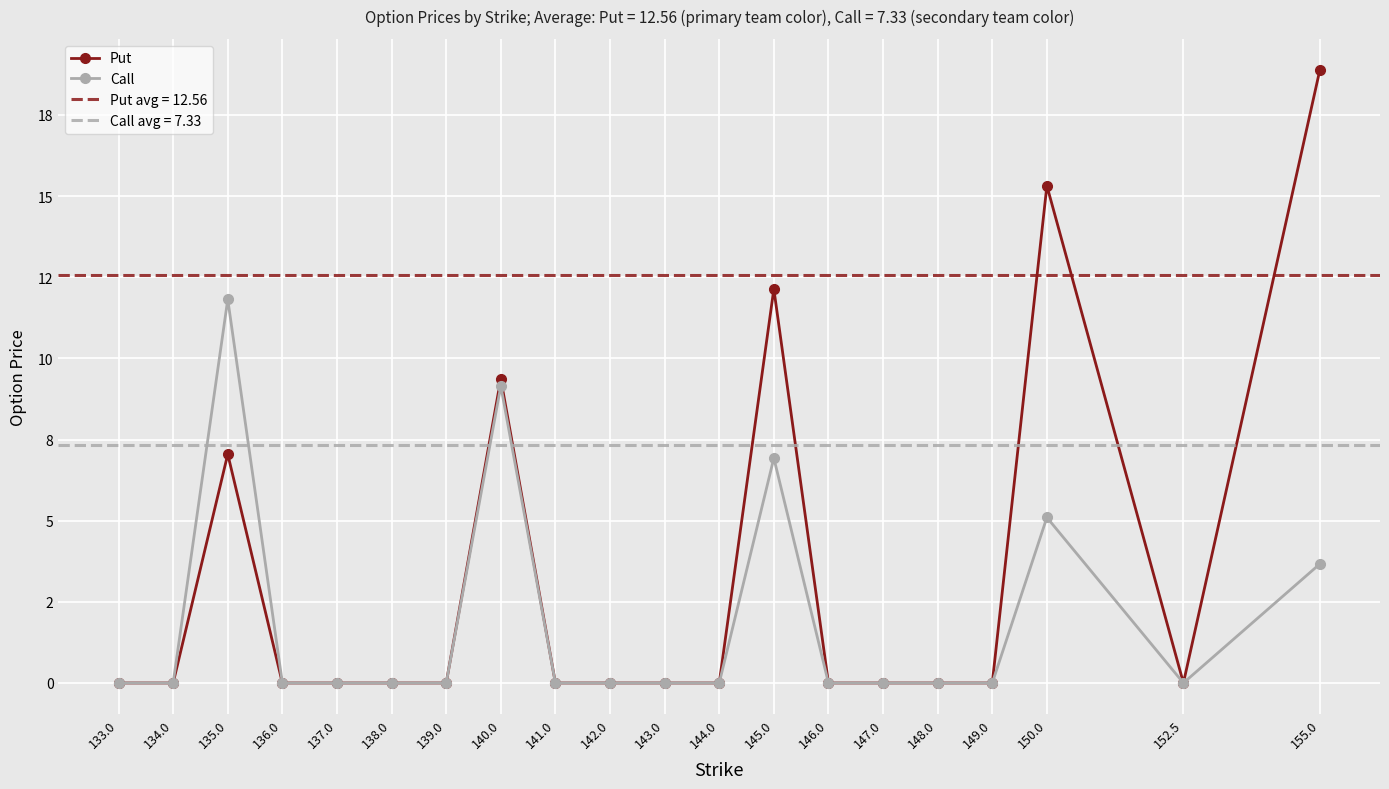

At how many categories does at least one series exceed 0?

5